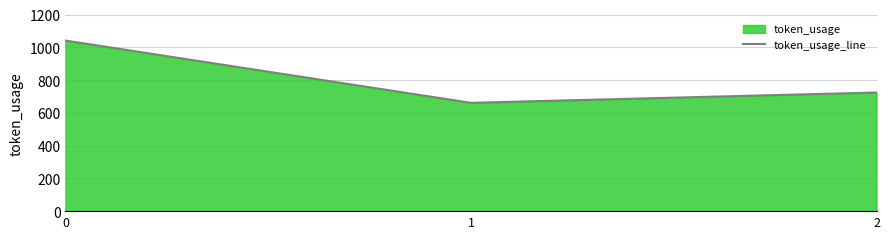

What is the difference between the second highest and minimum values?

63